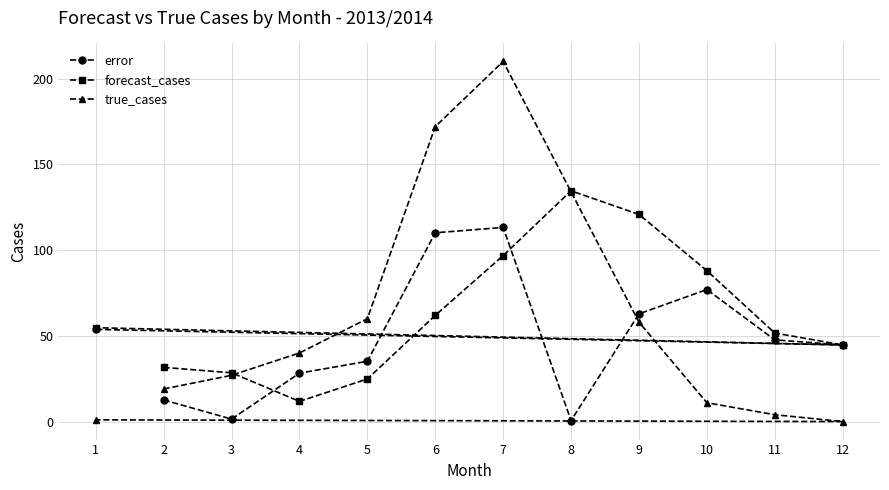

What is the value of the true_cases point at the 9th from the left?

58.0